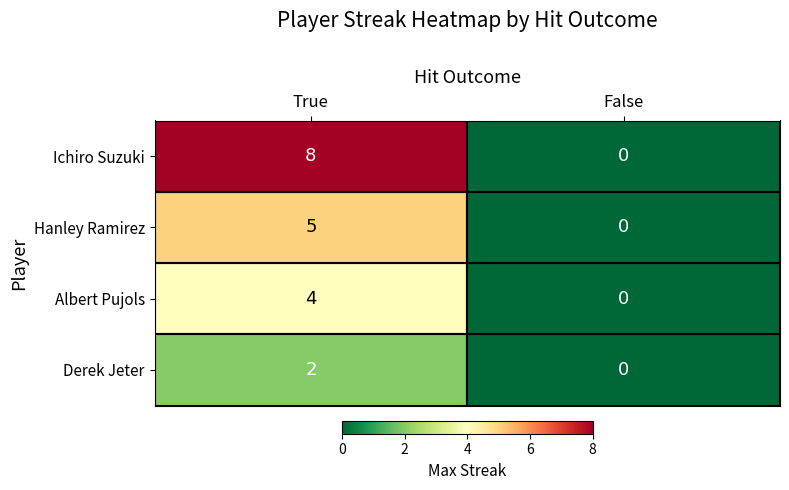

The value of Albert Pujols at True is 4. True or false?

True